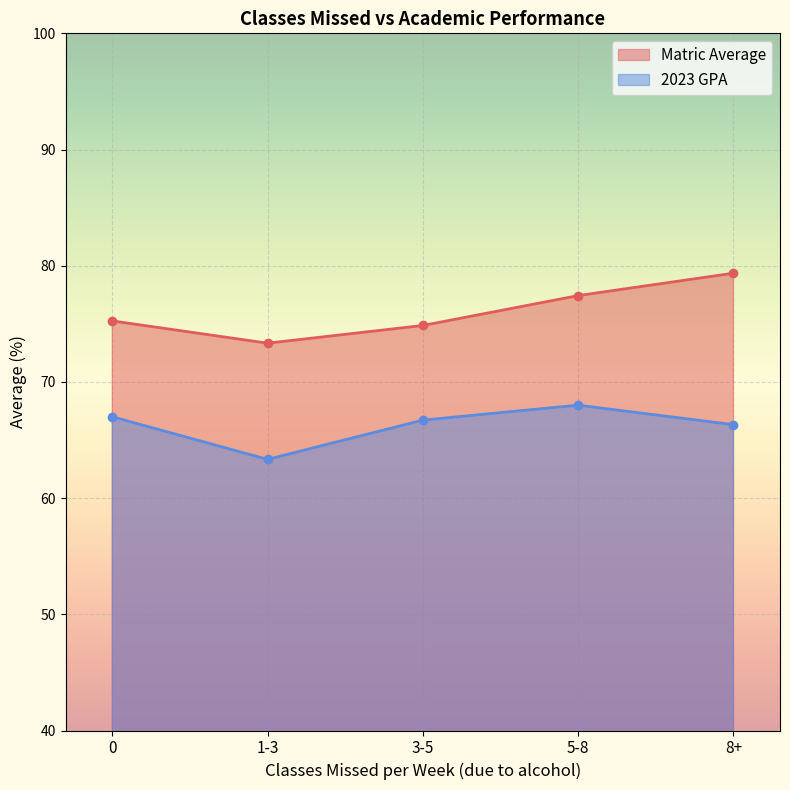

What is the label of the 2nd point from the right?

5-8